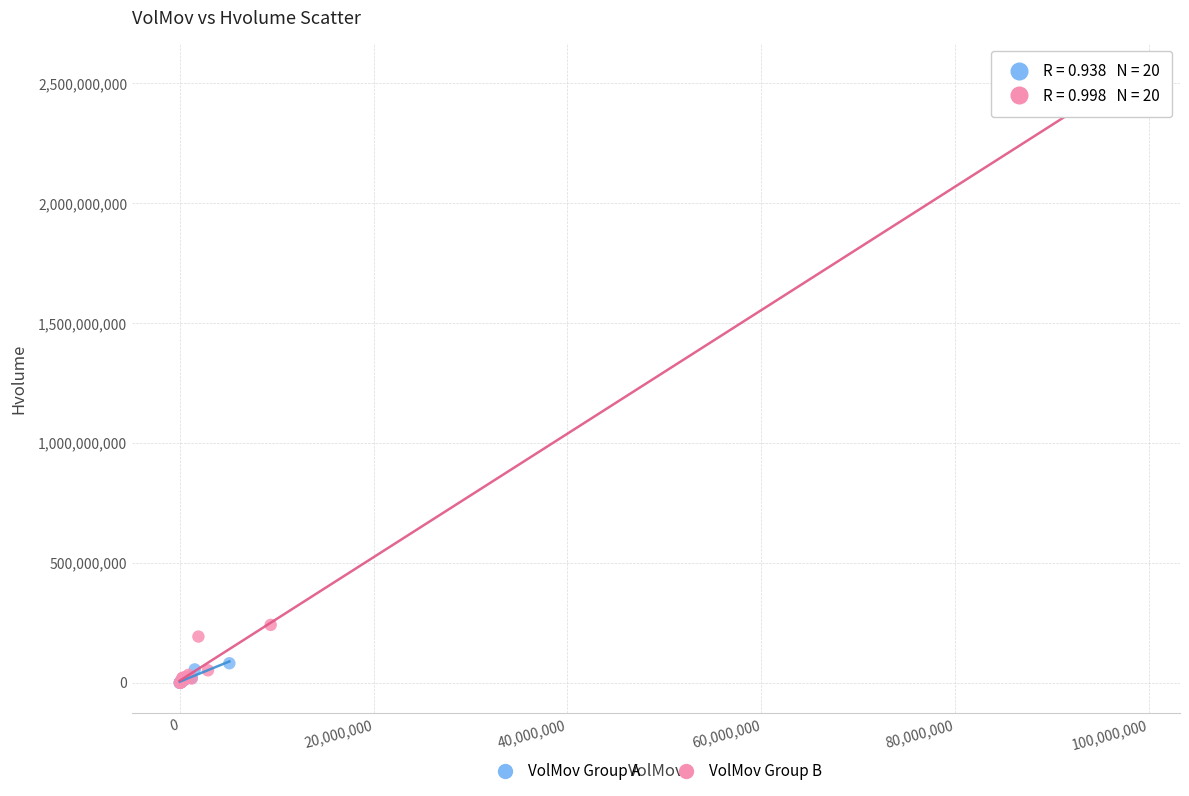

Which series has the largest Y range (max minus min)?

VolMov Group B